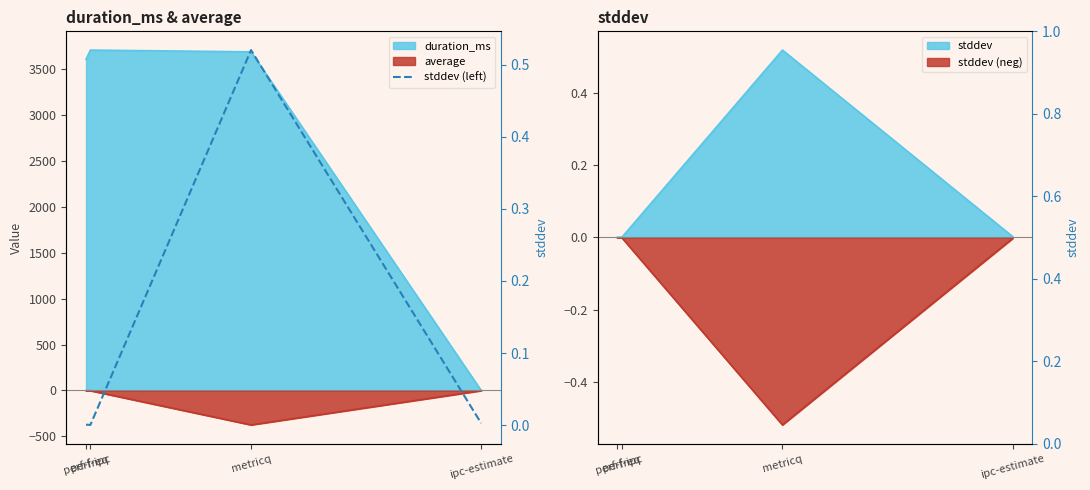

What is the sum of the values at metricq and perf-ipc?

0.5